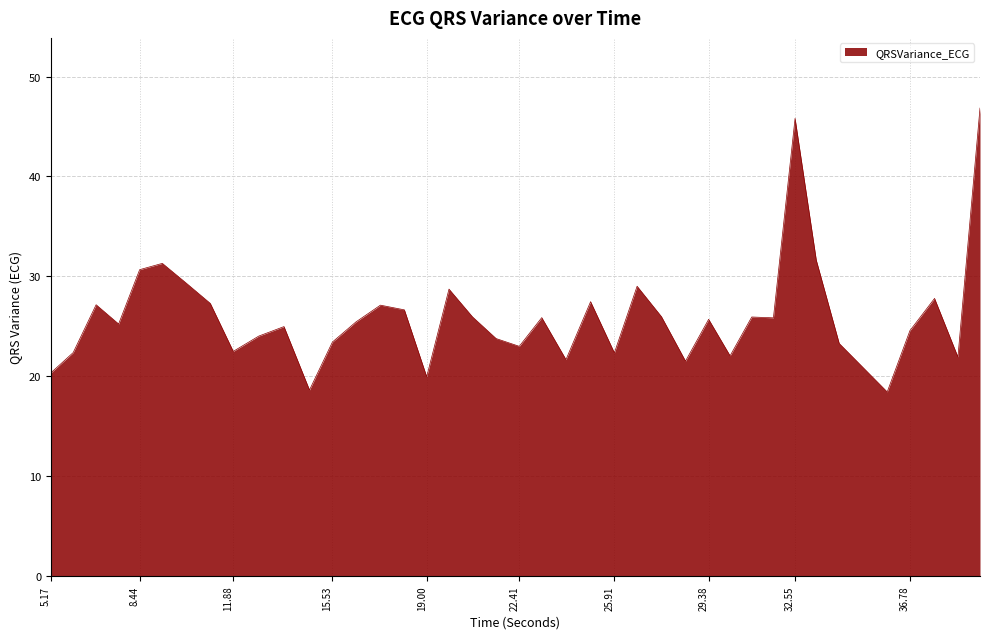

What is the minimum value shown in the chart?

18.4